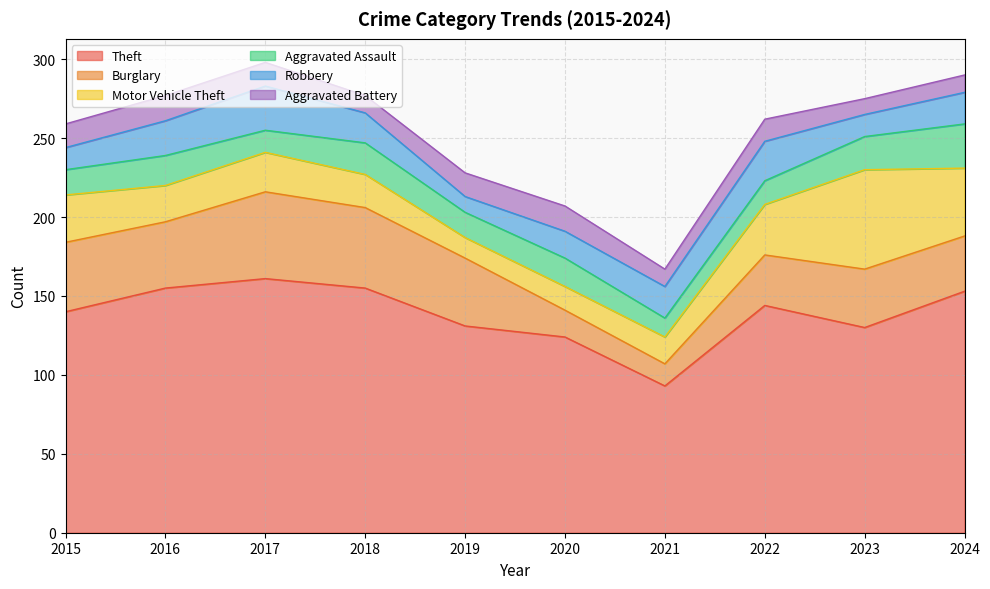

Rank the categories by Robbery value from lowest to highest.

2019, 2015, 2023, 2020, 2018, 2021, 2024, 2016, 2022, 2017